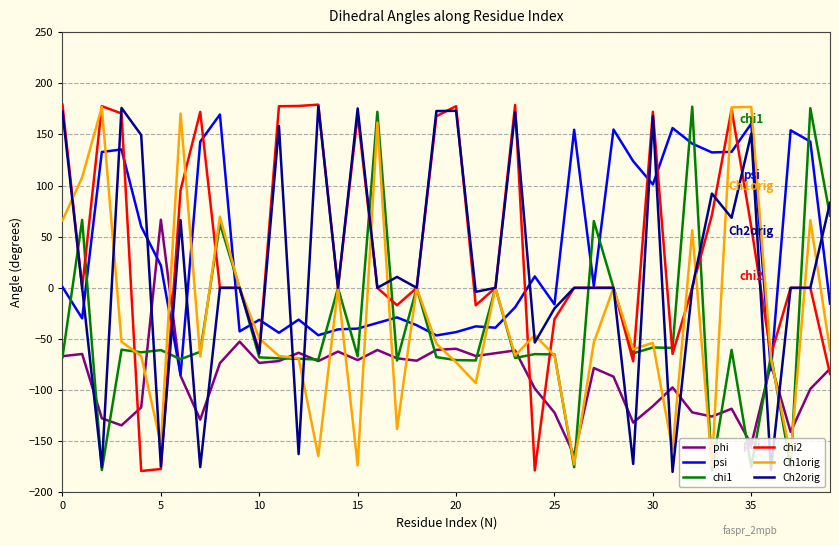

Does the chart have visible grid lines?

Yes